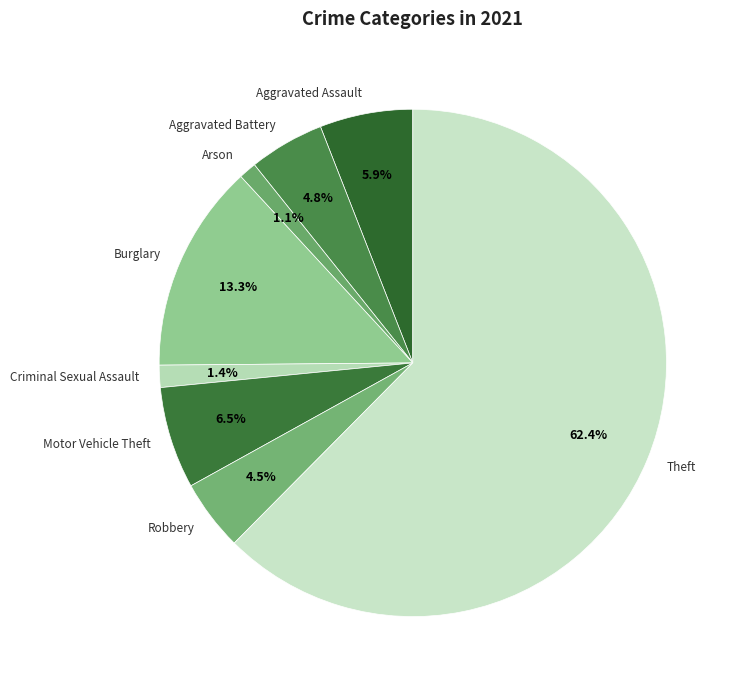

What percentage is NOT represented by Burglary?

86.7%